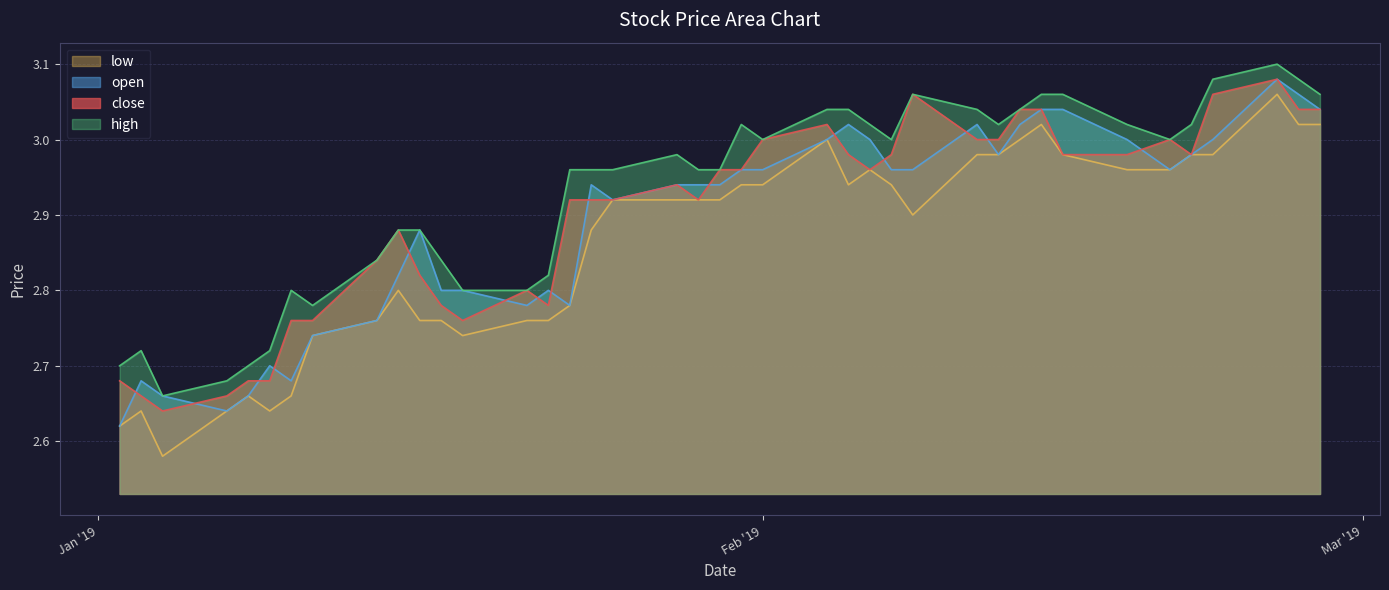

Read the close value at 22/01/19.

2.8